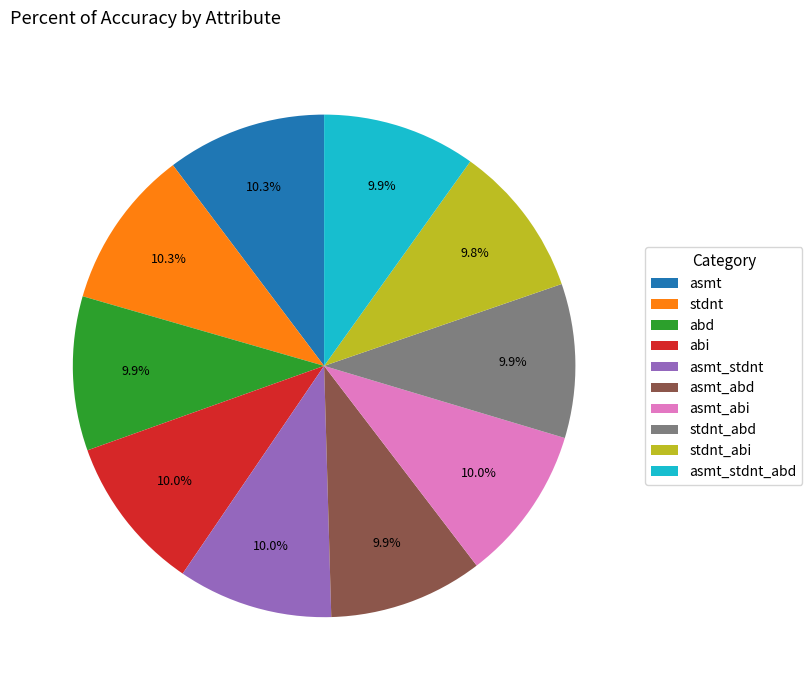

Is there a majority slice in this chart?

No